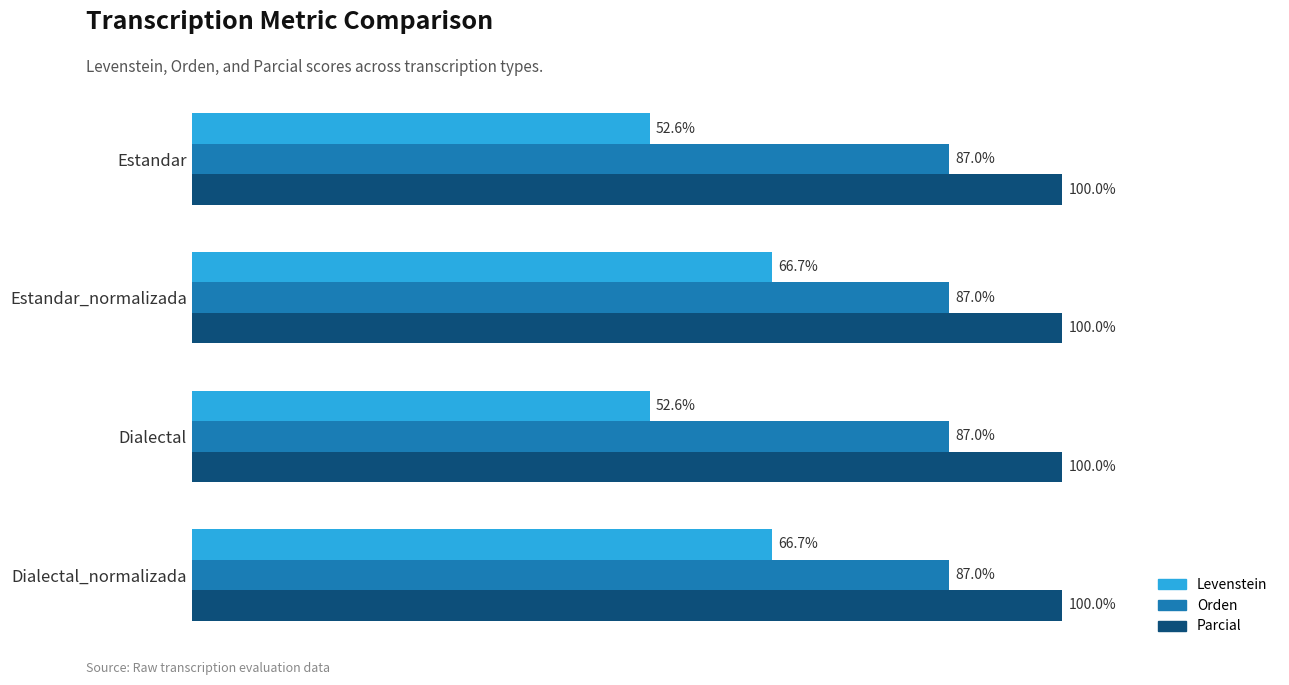

Which series has the widest spread of values?

Levenstein